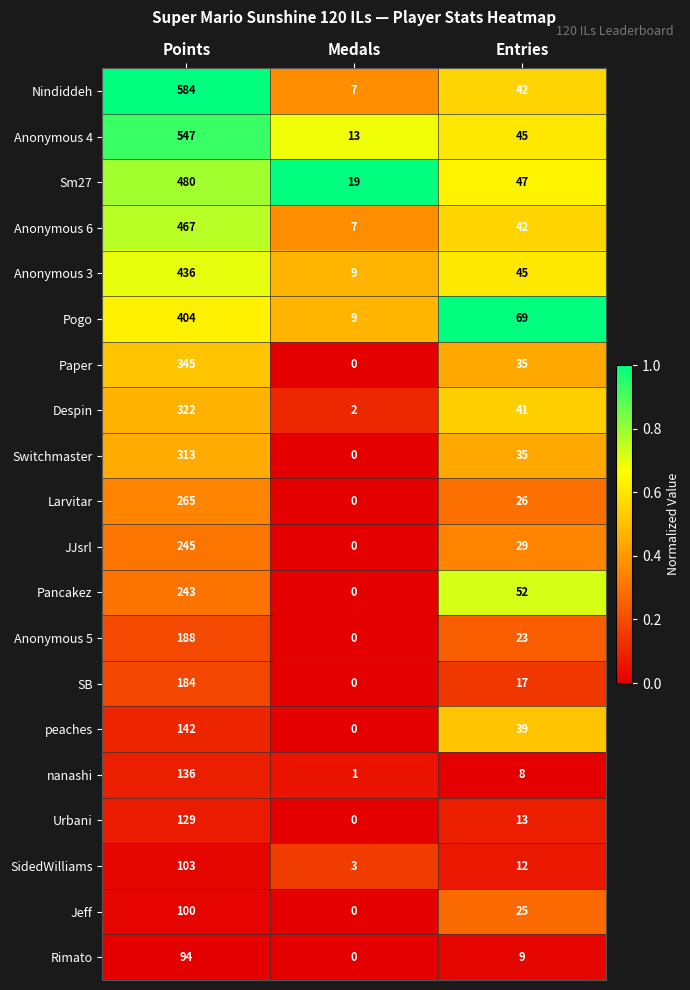

What is the spread (max minus min) of values at Entries?

61